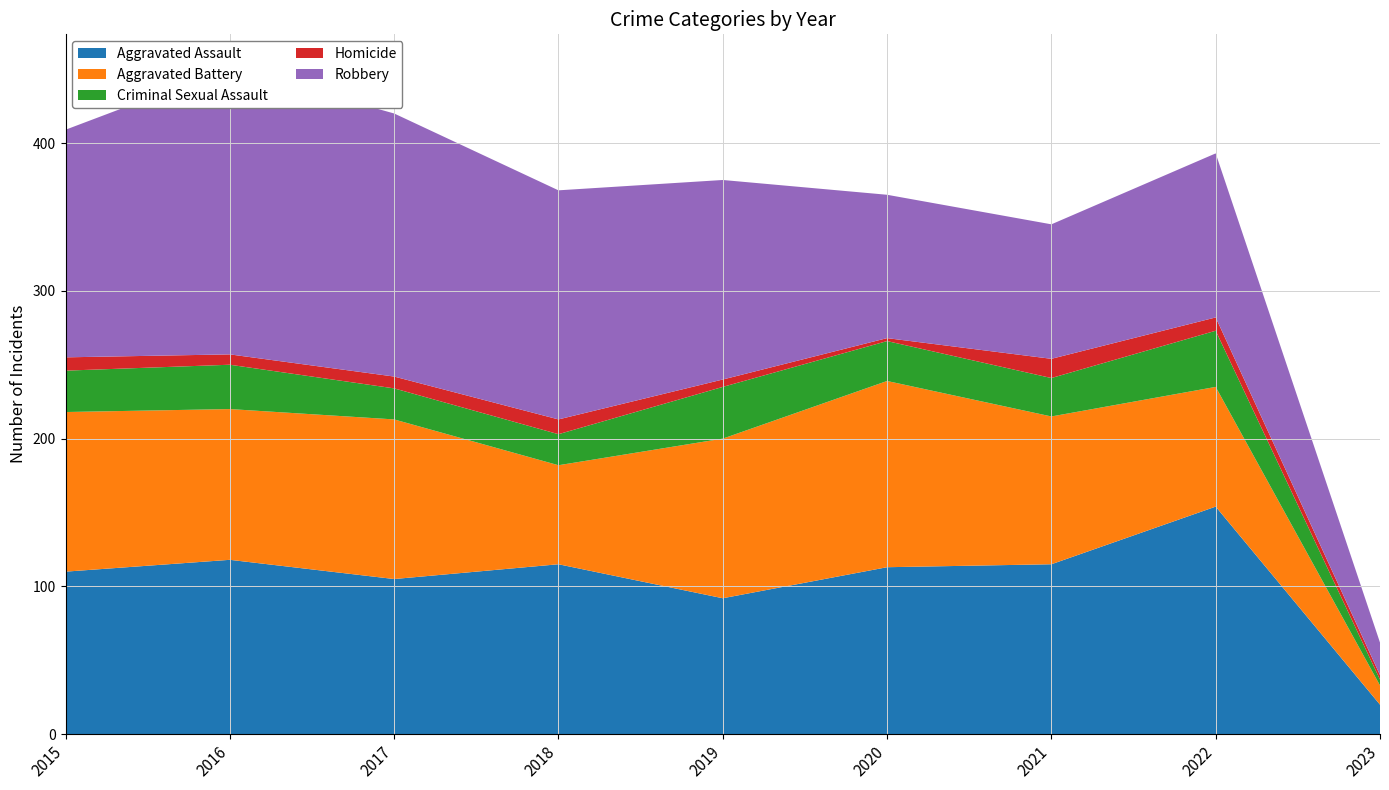

Reading left to right, extract all data points from this chart.

Aggravated Assault: 2015=110	2016=118	2017=105	2018=115	2019=92	2020=113	2021=115	2022=154	2023=20
Aggravated Battery: 2015=108	2016=102	2017=108	2018=67	2019=108	2020=126	2021=100	2022=81	2023=13
Criminal Sexual Assault: 2015=28	2016=30	2017=21	2018=21	2019=35	2020=27	2021=26	2022=38	2023=4
Homicide: 2015=9	2016=7	2017=8	2018=10	2019=5	2020=2	2021=13	2022=9	2023=3
Robbery: 2015=154	2016=194	2017=178	2018=155	2019=135	2020=97	2021=91	2022=111	2023=22